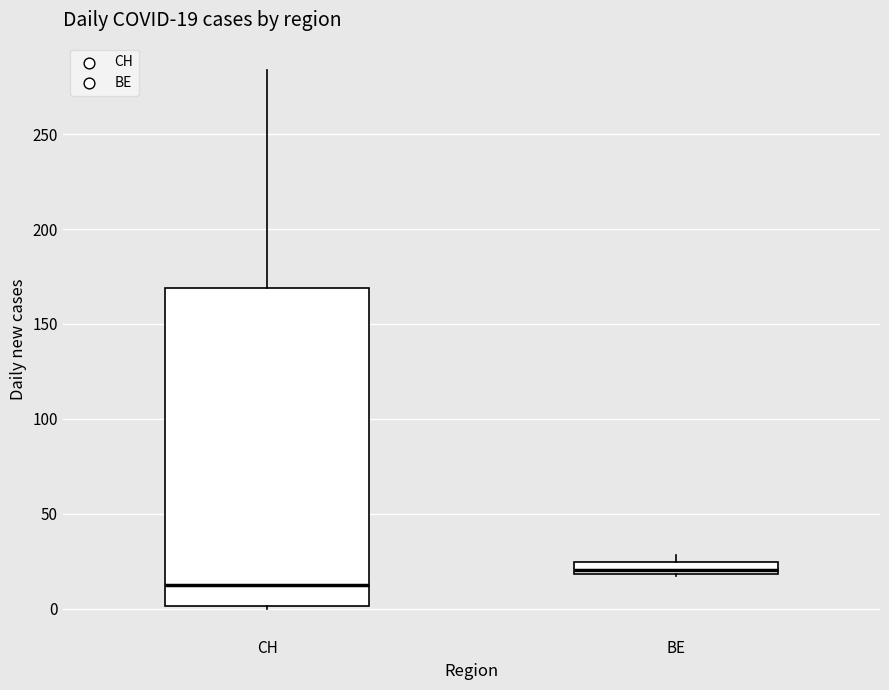

Which box is the tallest, from its lower edge to its upper edge?

CH